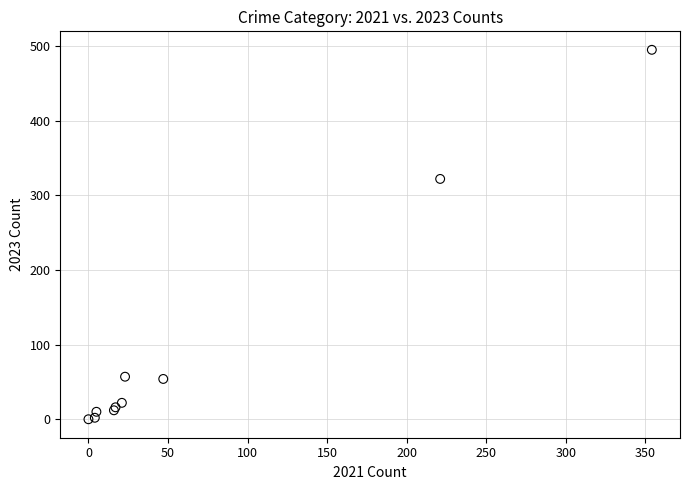

What Y value in the scatter plot is closest to 247?

322